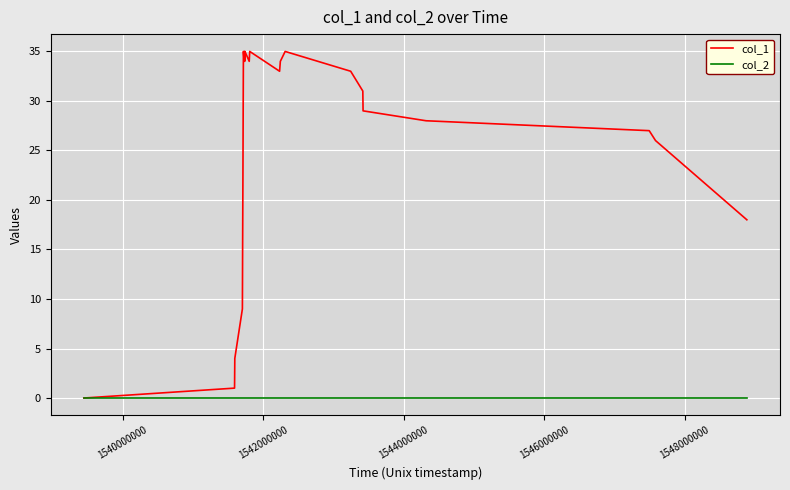

True or false: col_1 has more than 1 interior local peaks.

True